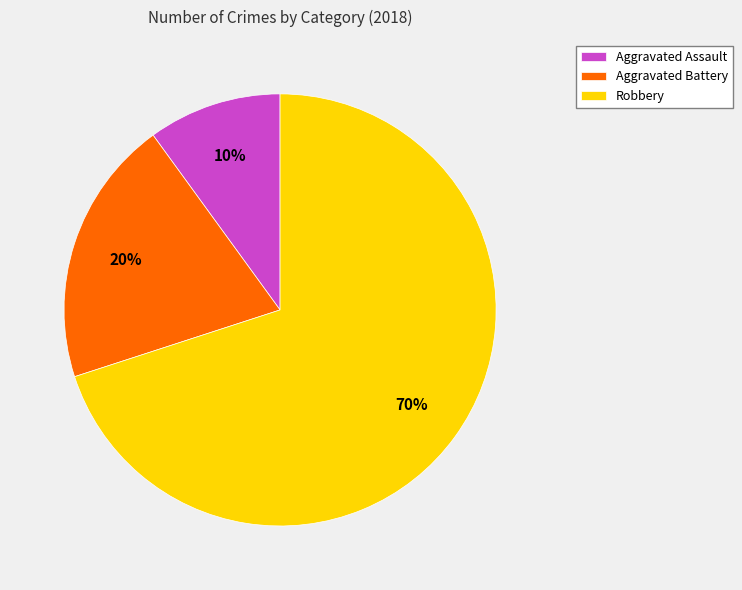

To the nearest percent, what is the difference between the largest and smallest slice percentages?

60%